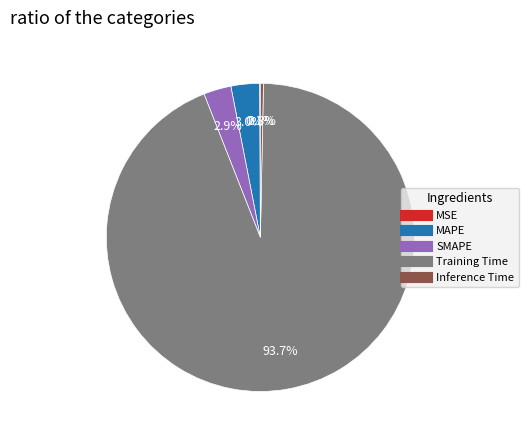

What is the largest slice in the pie chart?

Training Time